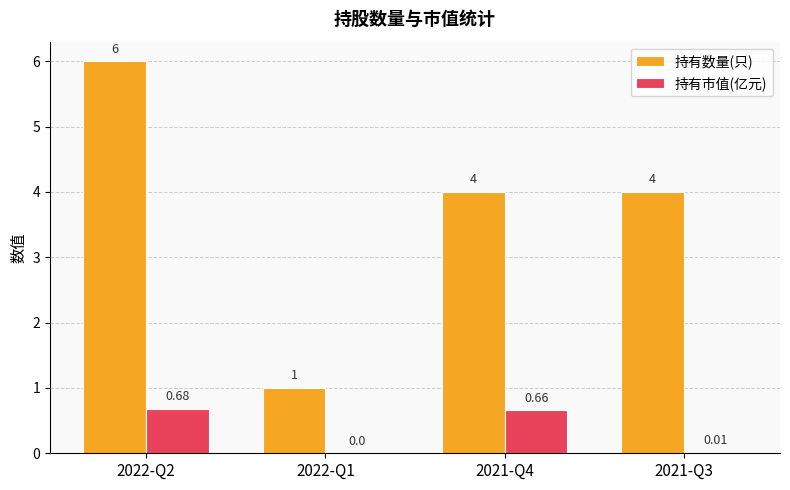

What is the average value of the 持有数量(只) series?

3.8